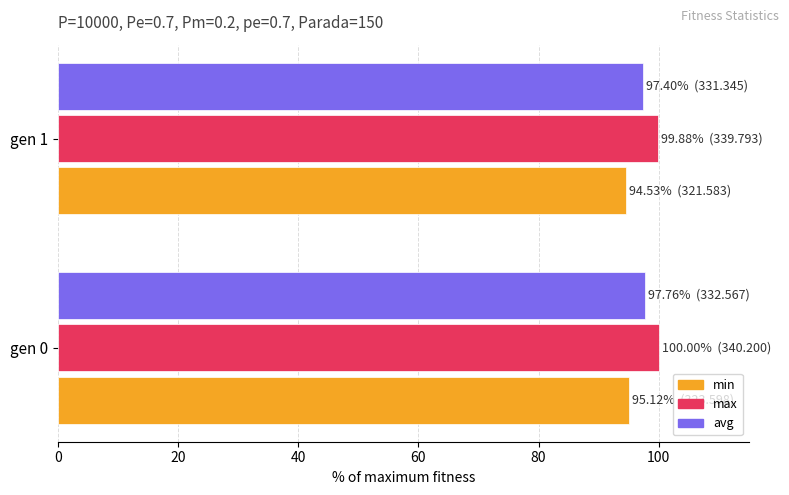

Count the number of categories in the chart.

2